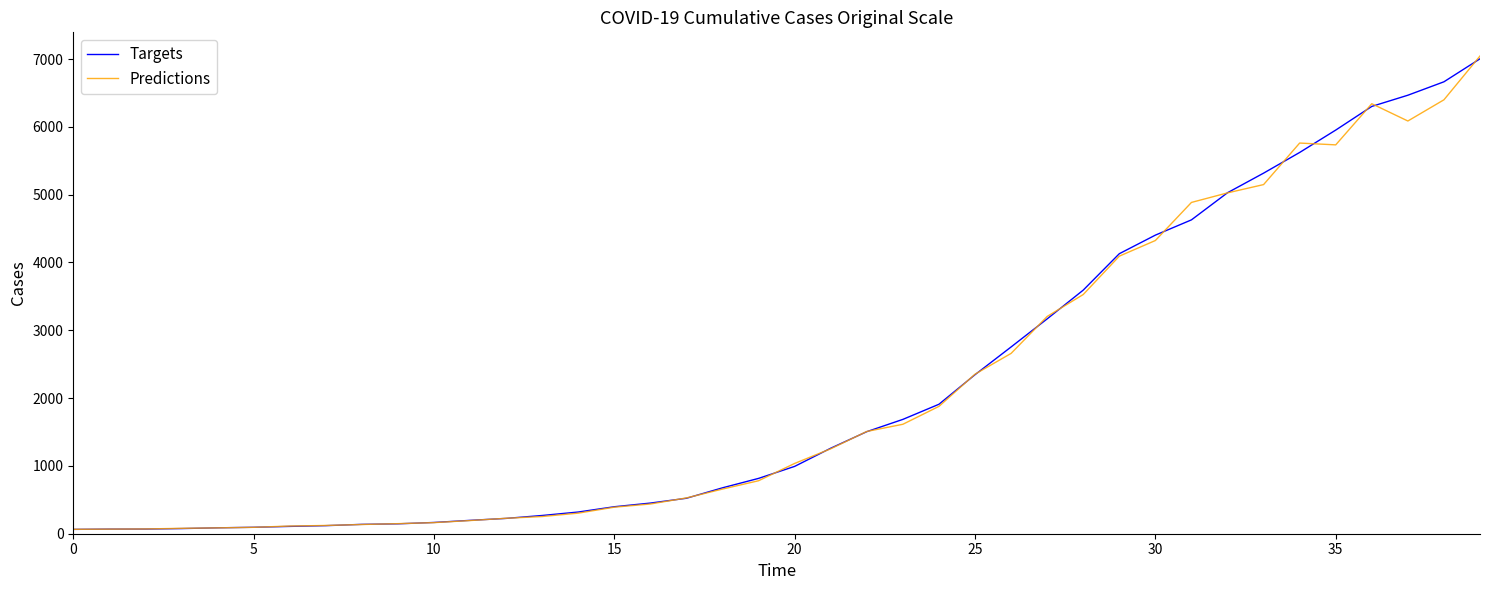

Which series has the widest spread of values?

Predictions